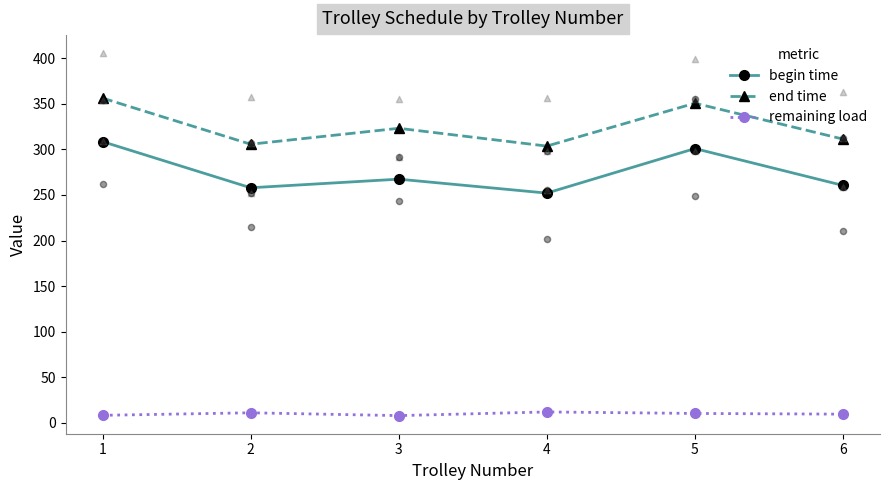

What is the total value across all series at 4?

567.6